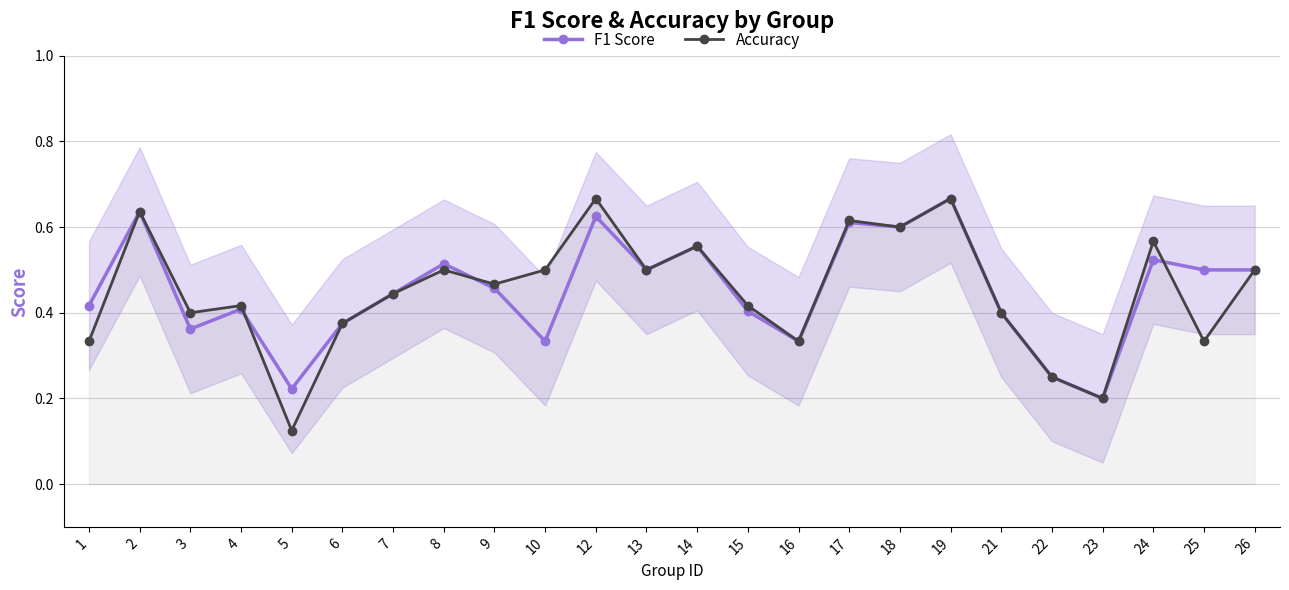

Is it true that Accuracy equals 0.4 at 23?

False